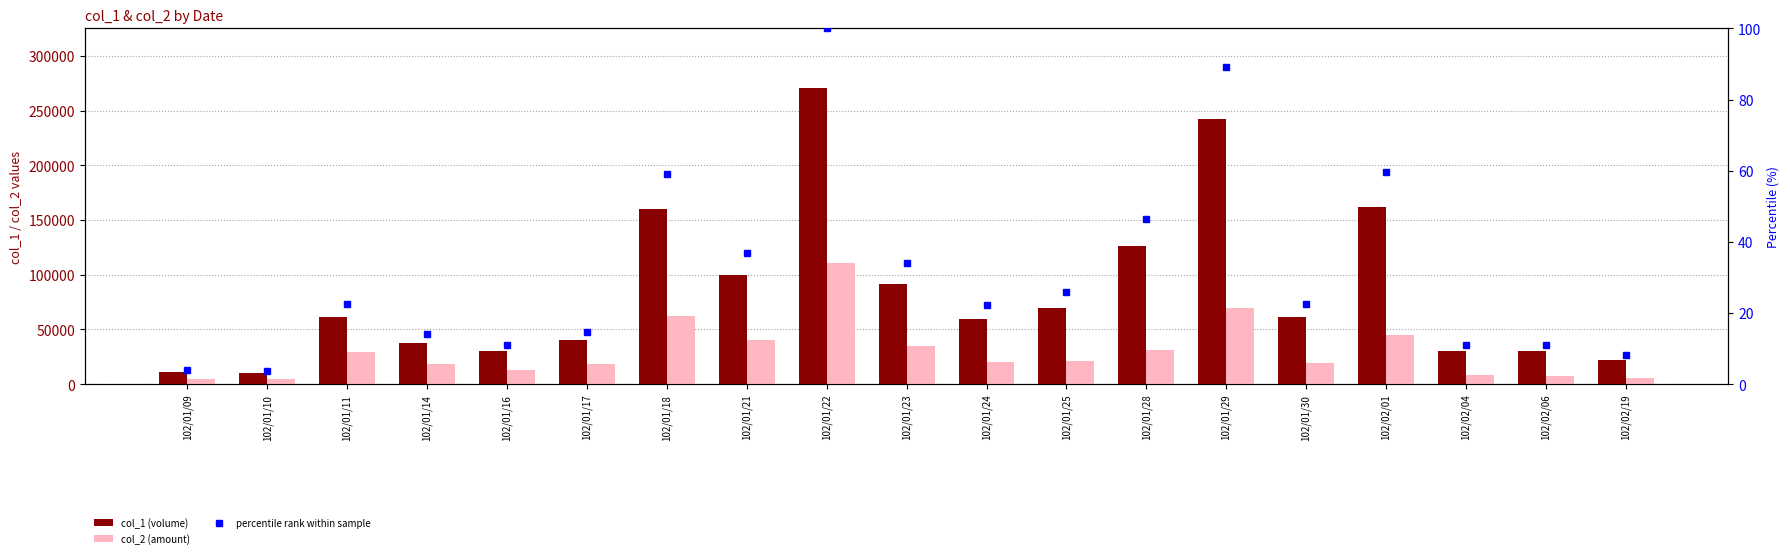

At which category is the sum across all series the highest?

102/01/22